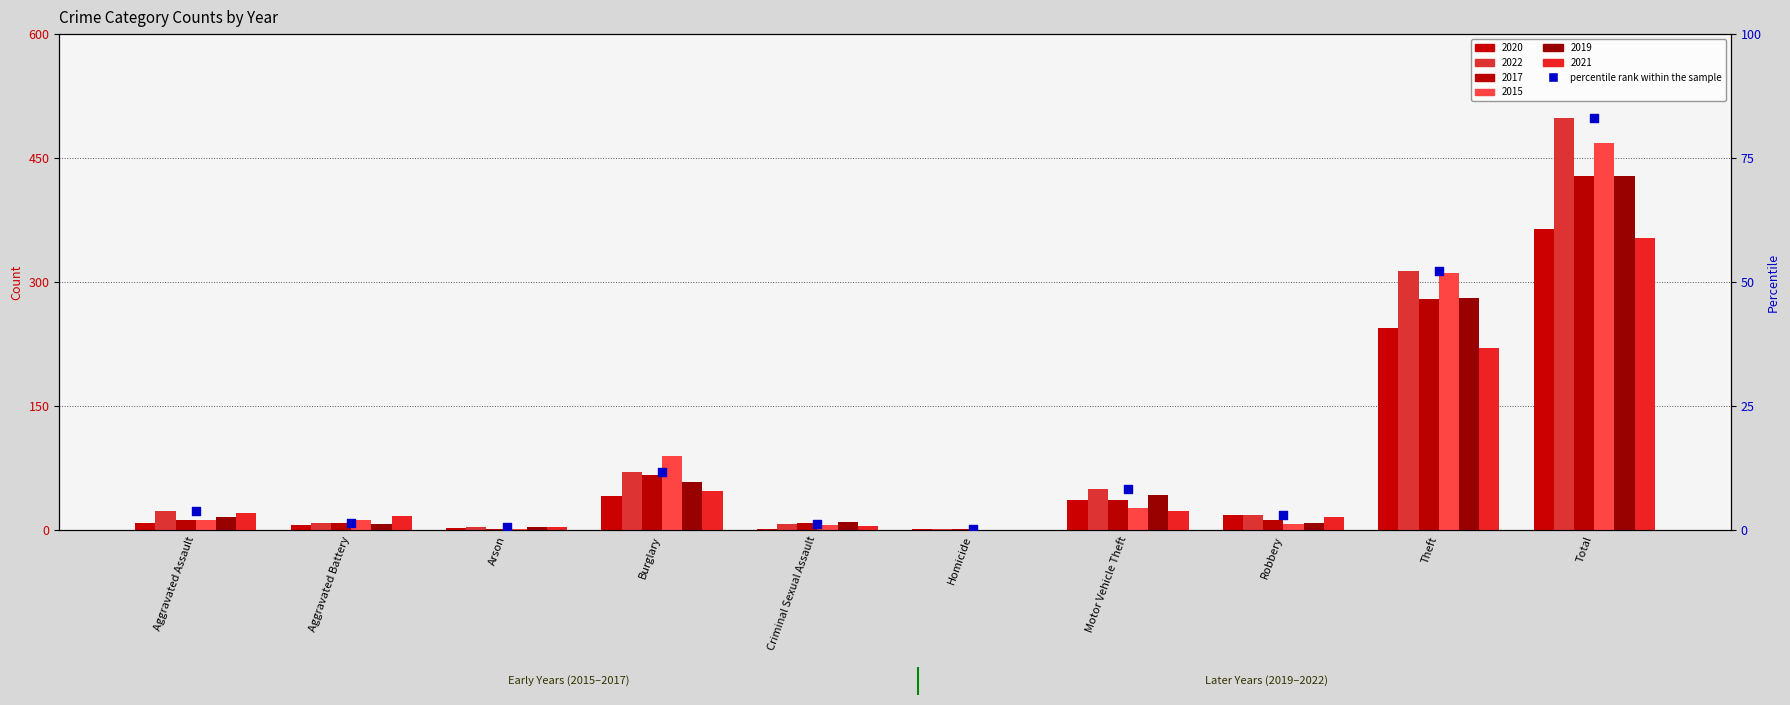

Between Aggravated Battery and Motor Vehicle Theft, which is larger?

Motor Vehicle Theft